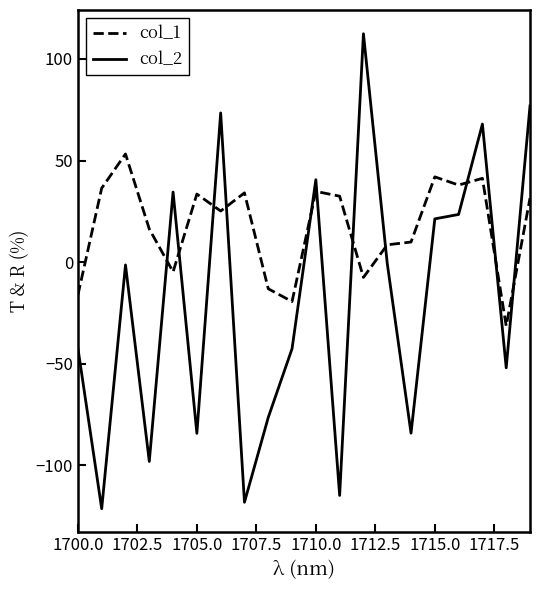

How many negative values does the col_1 series have?

6